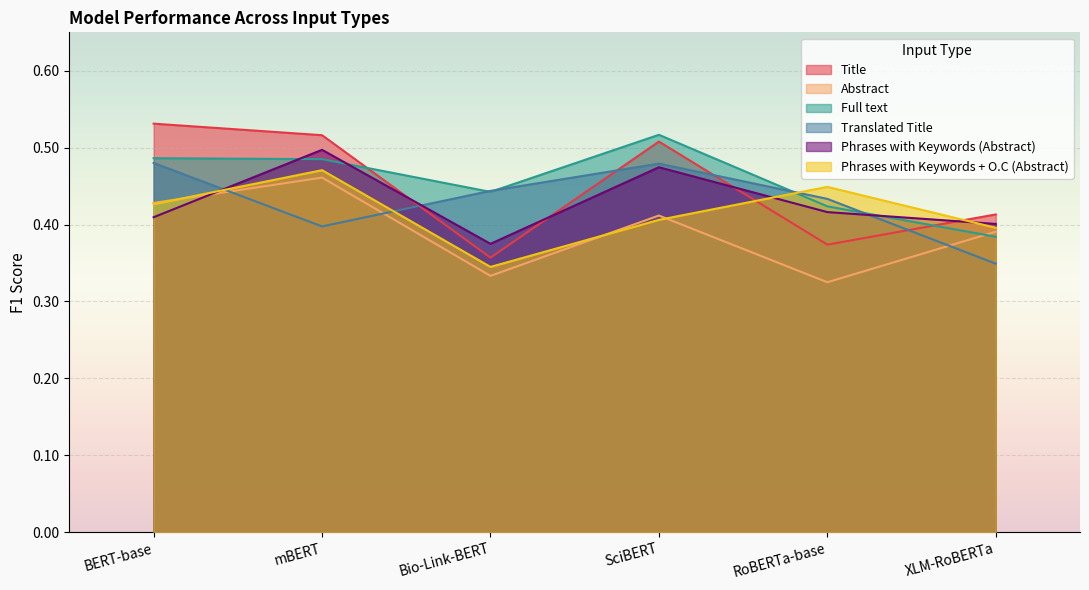

At mBERT, list the series in order from largest to smallest.

Title, Phrases with Keywords (Abstract), Full text, Phrases with Keywords + O.C (Abstract), Abstract, Translated Title